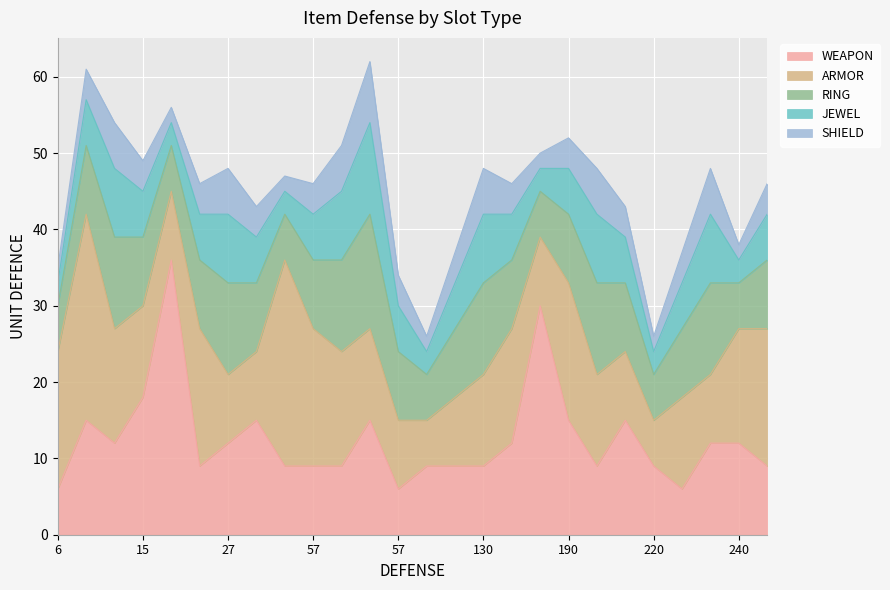

Which series has the largest total across all categories?

ARMOR